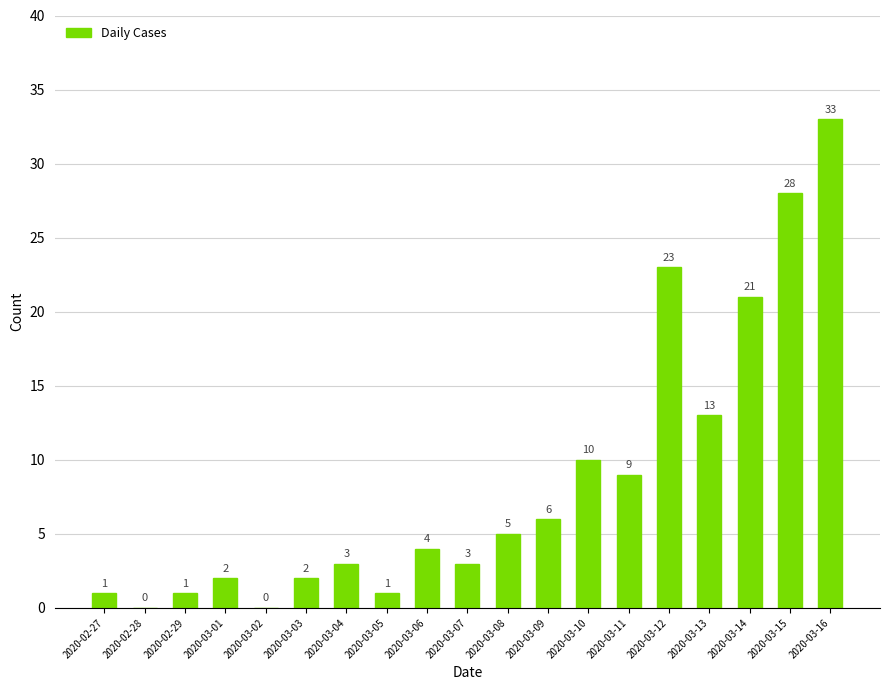

Reading left to right, list all the values displayed in this chart.

2020-02-27=1	2020-02-28=0	2020-02-29=1	2020-03-01=2	2020-03-02=0	2020-03-03=2	2020-03-04=3	2020-03-05=1	2020-03-06=4	2020-03-07=3	2020-03-08=5	2020-03-09=6	2020-03-10=10	2020-03-11=9	2020-03-12=23	2020-03-13=13	2020-03-14=21	2020-03-15=28	2020-03-16=33